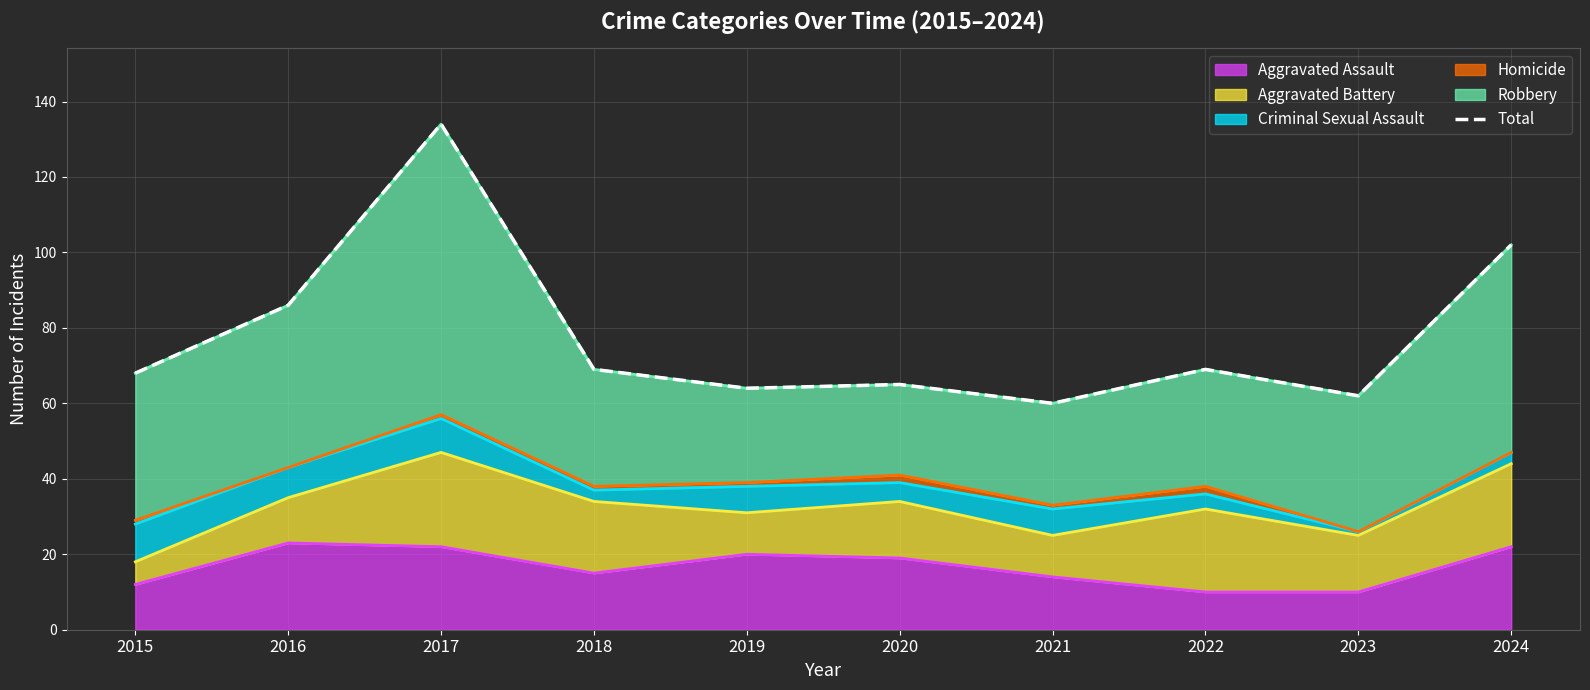

List the labels in order of value, largest first.

2017, 2024, 2016, 2018, 2022, 2015, 2020, 2019, 2023, 2021